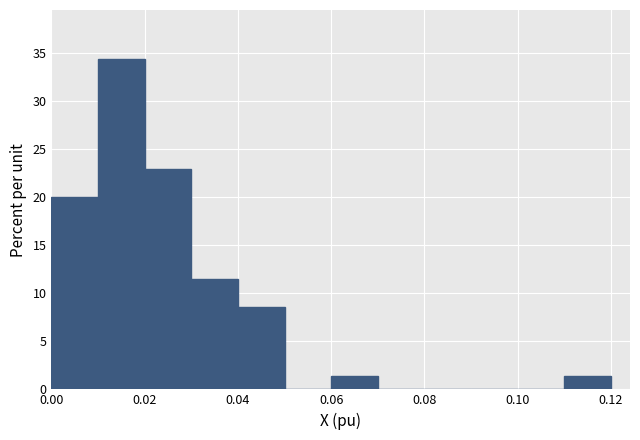

How tall is the bar that spans 0.00 to 0.01 on the x-axis? The values are not printed on the chart, so give them approximately, as read against the axis.

20.0